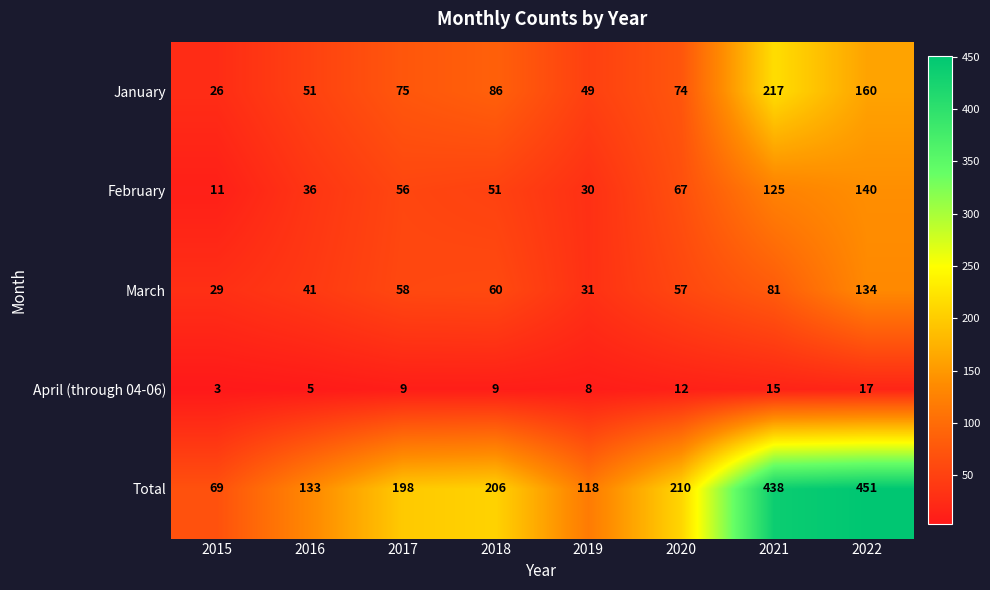

At which category is the sum across all series the highest?

2022